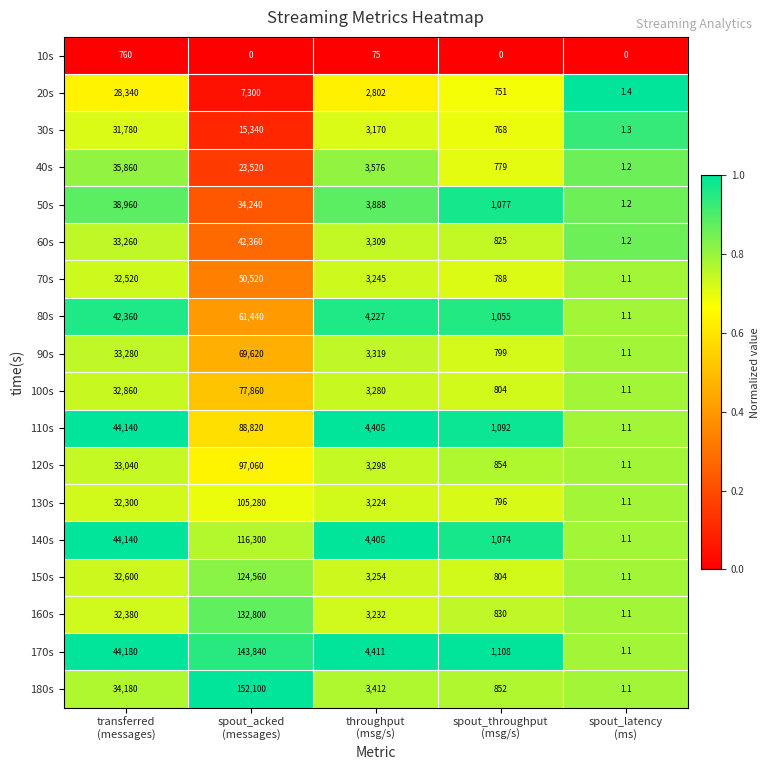

What is the greatest value displayed?

152100.0